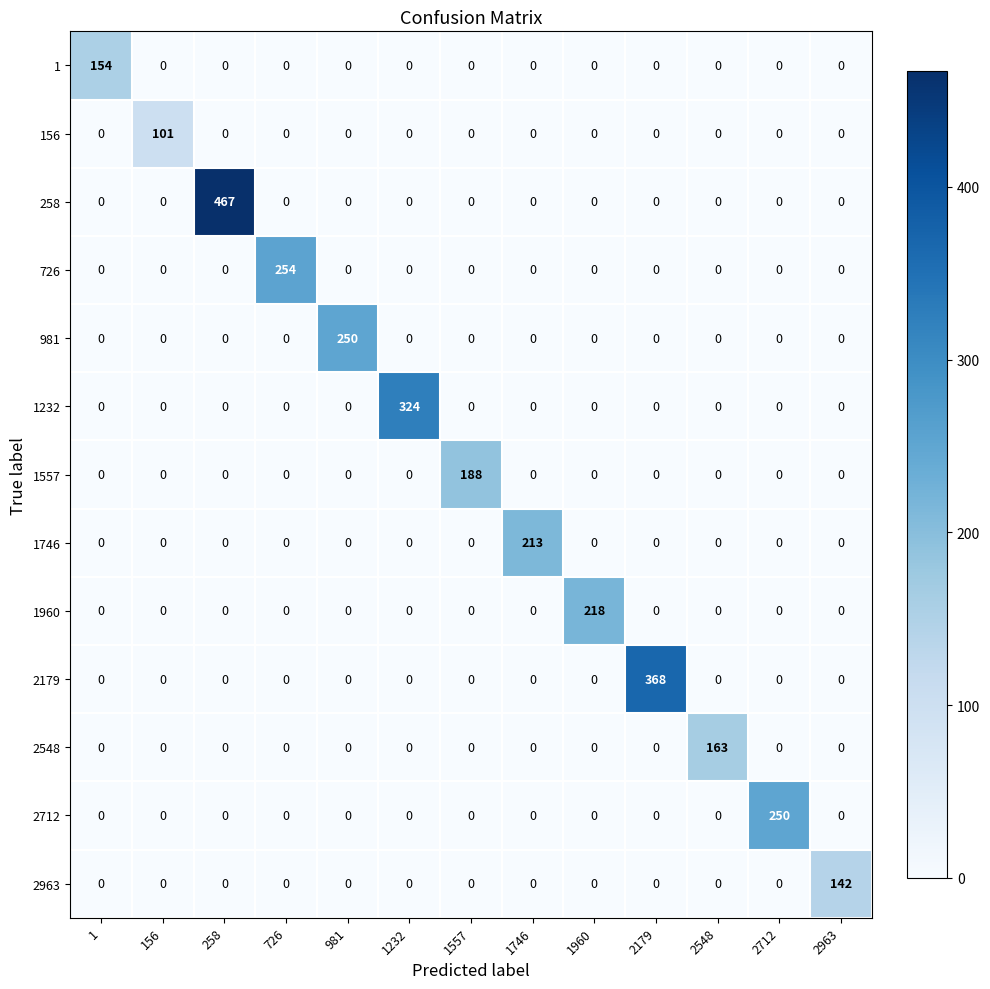

The 1557 series shows 68 at 726. True or false?

False